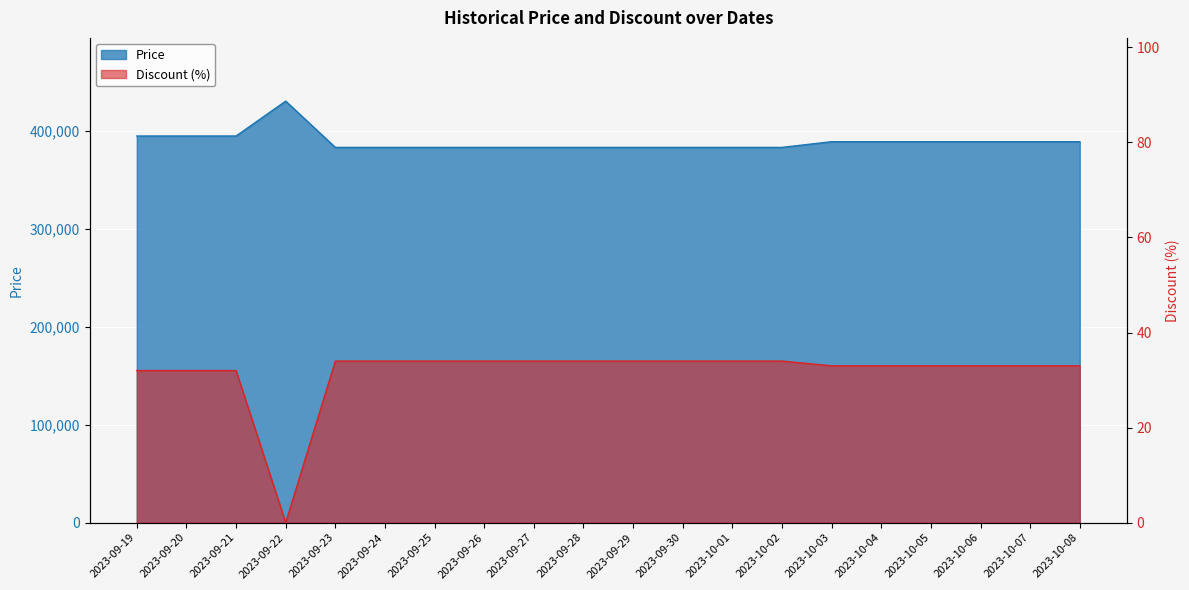

What position from the right is 2023-09-28?

11